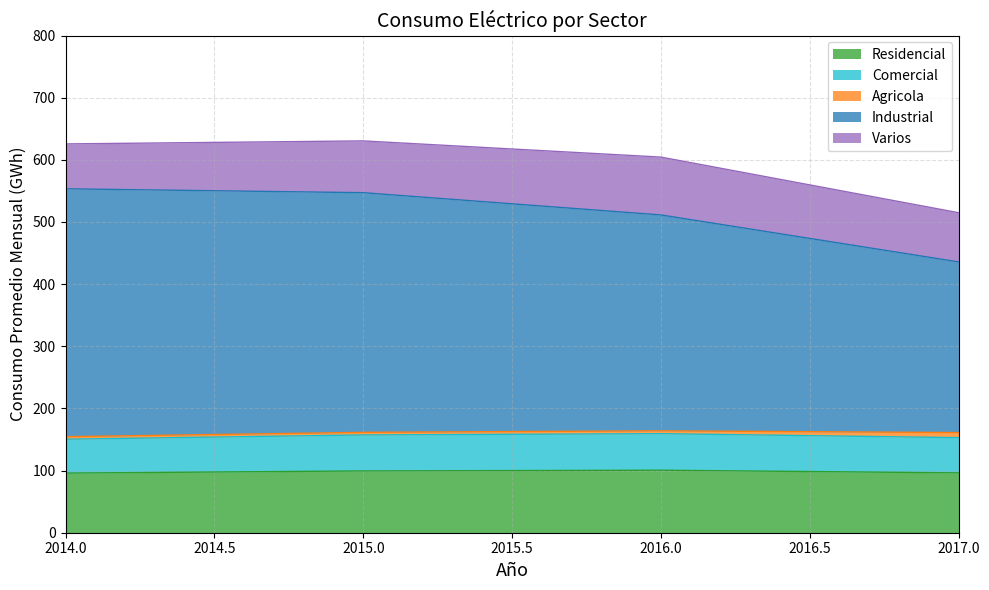

What is the sum of all Residencial values?

392.3